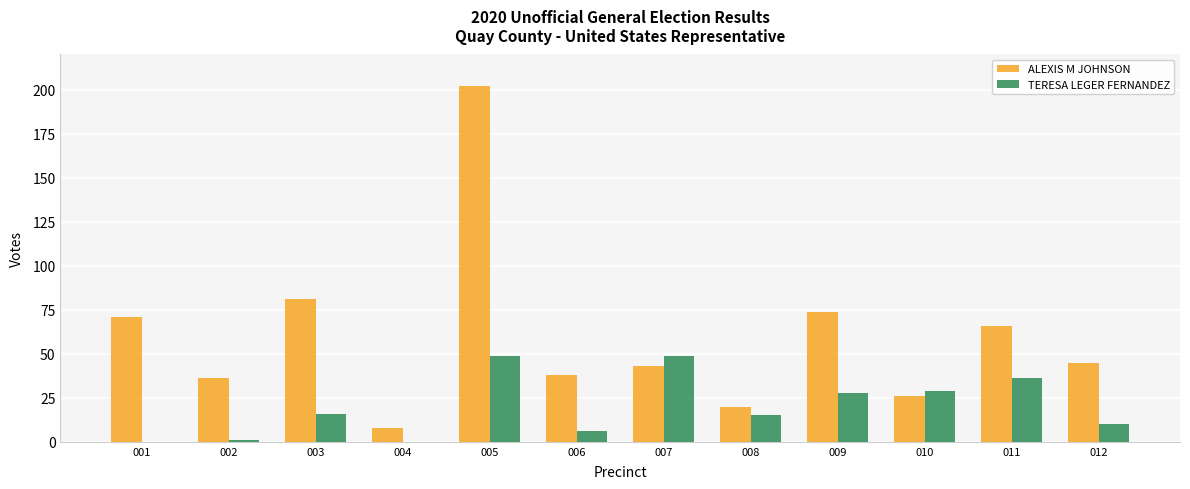

How many groups of bars are there?

12